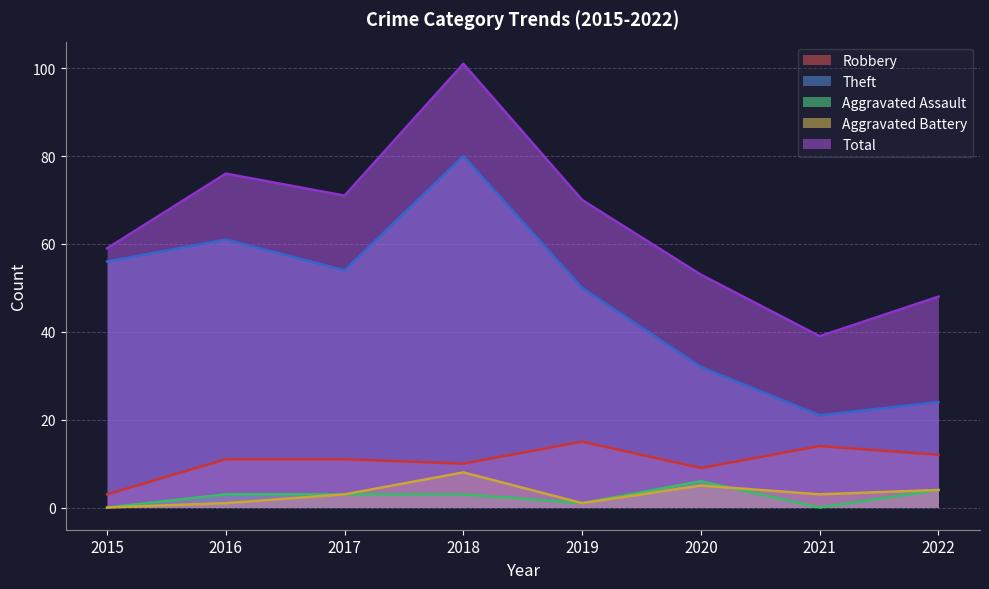

List the series in order of their peak value, highest first.

Total, Theft, Robbery, Aggravated Battery, Aggravated Assault